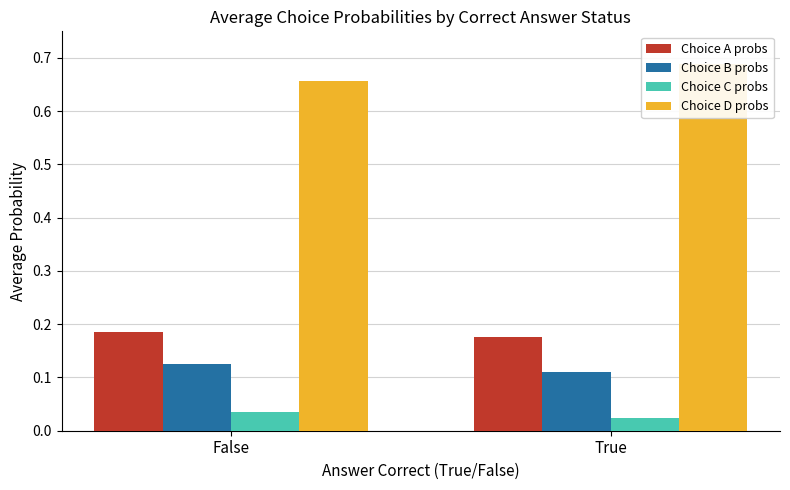

What is the spread (max minus min) of values at True?

0.7